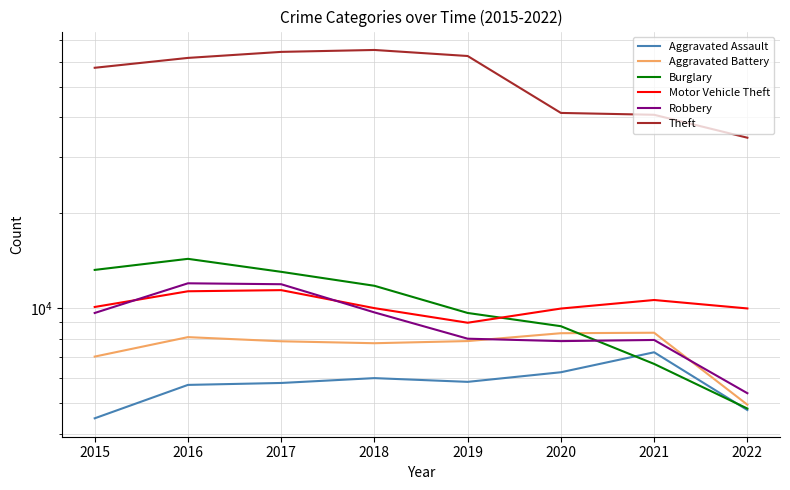

Which series has the largest total across all categories?

Theft